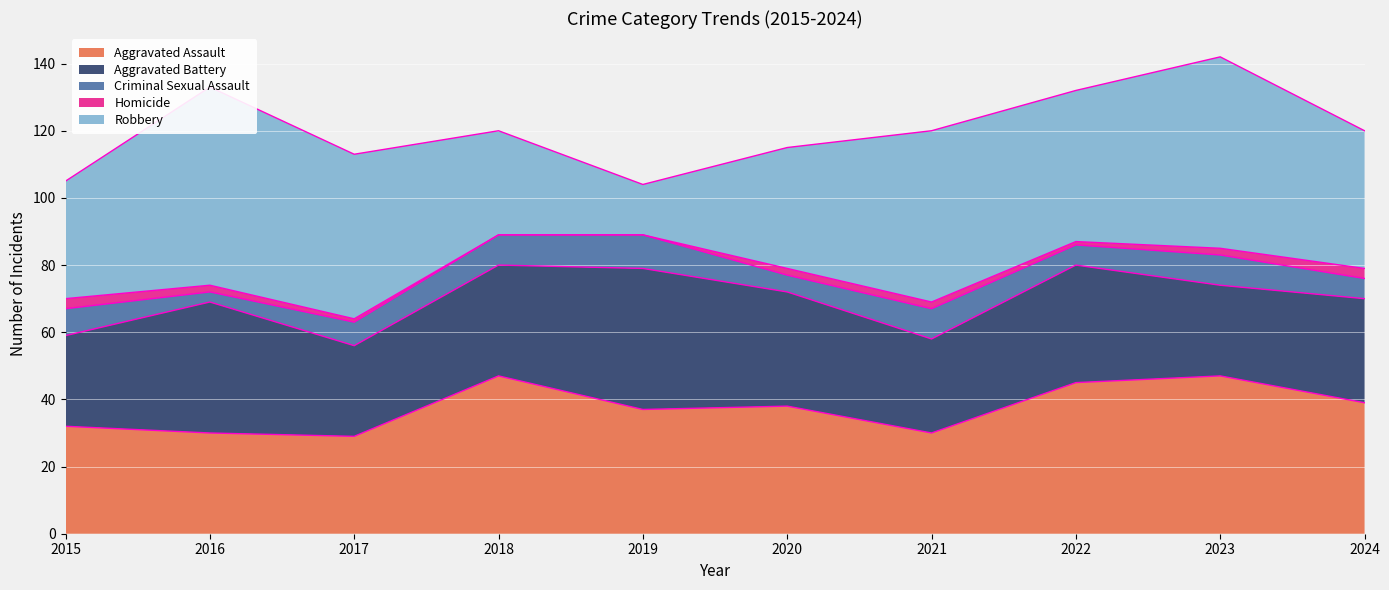

The Homicide series shows 2 at 2016. True or false?

True